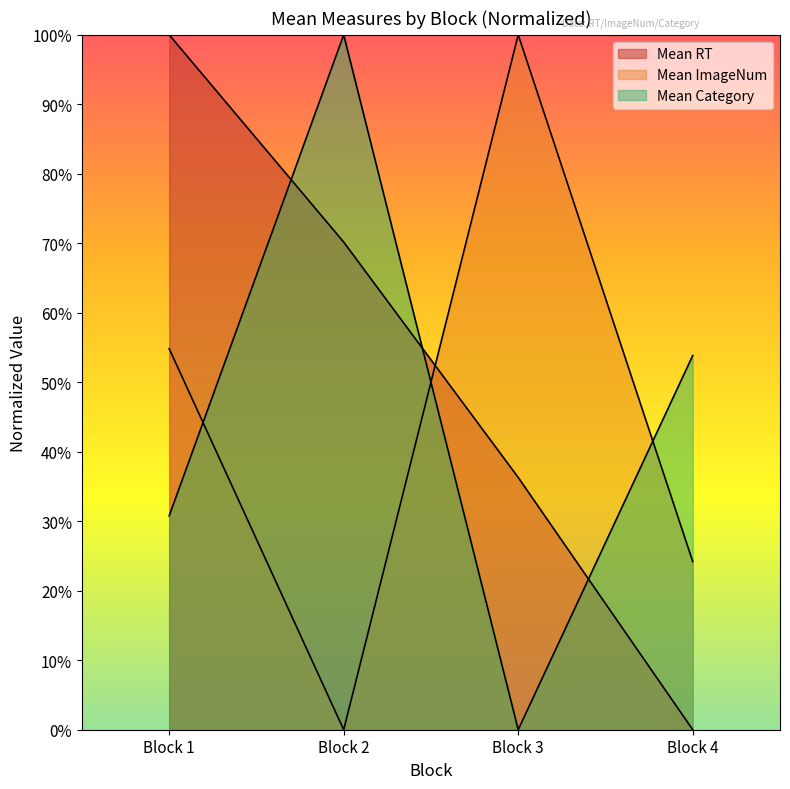

True or false: Mean RT by Block has a value of 61.6 at Block 1.

False